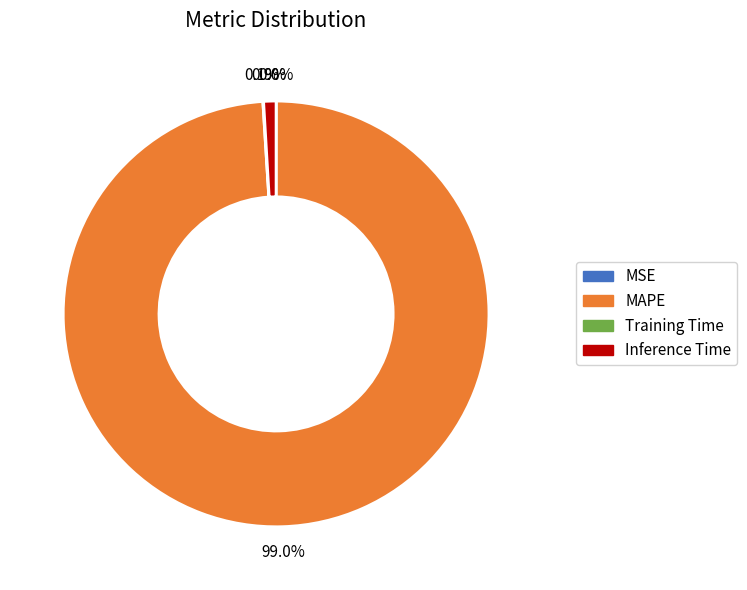

To the nearest percent, what is the difference between the largest and smallest slice percentages?

99%